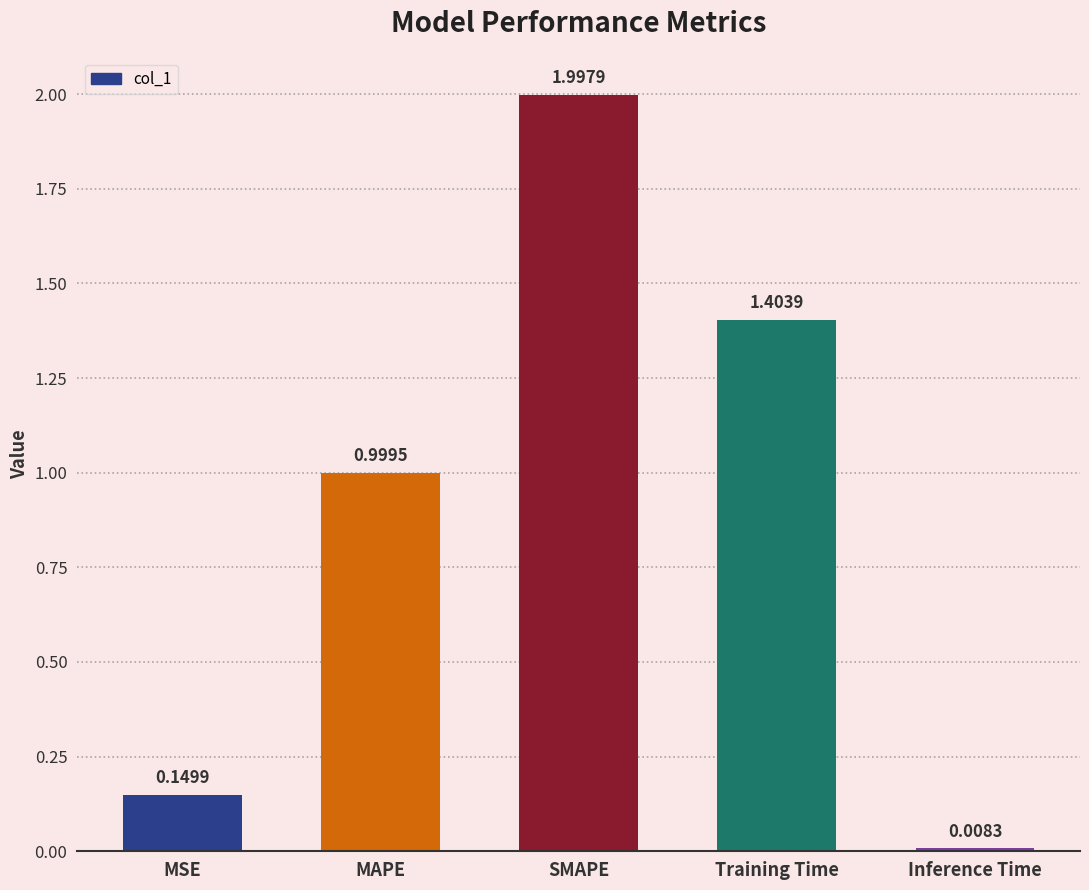

What is the label of the 2nd bar from the left?

MAPE